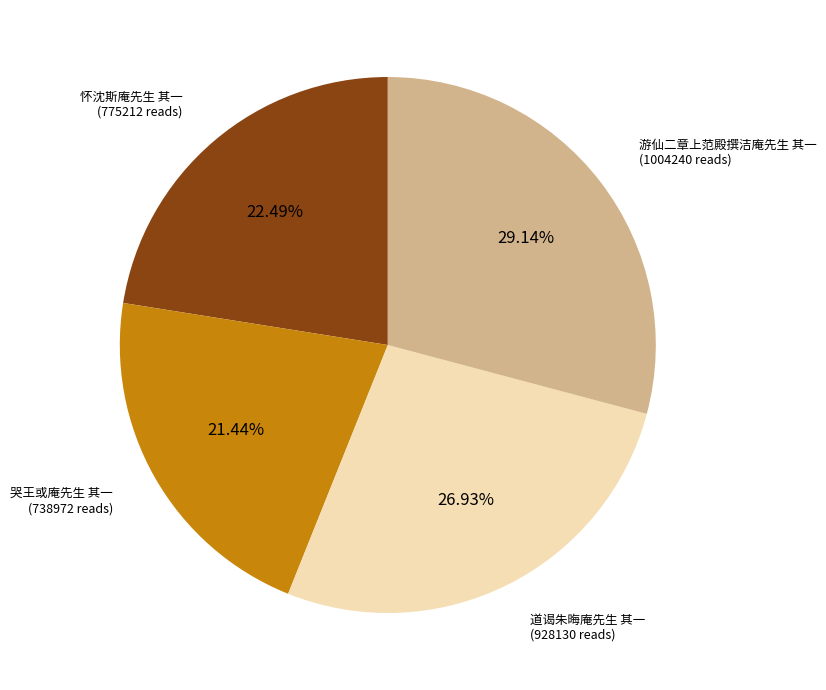

To the nearest percent, what percentage of the pie is 道谒朱晦庵先生 其一?

27%